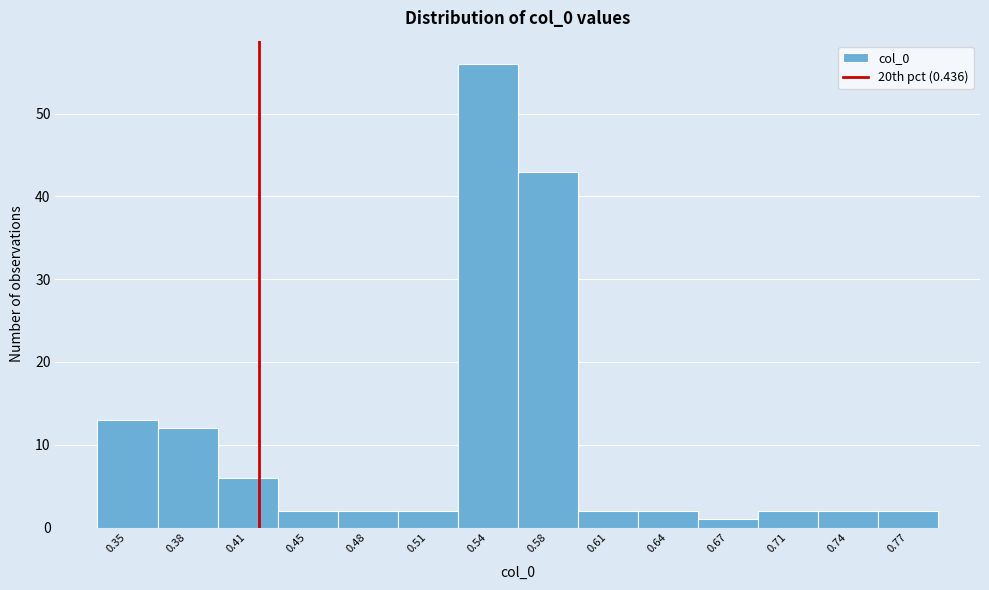

Reading right to left, list all the values displayed in this chart.

0.77=2	0.74=2	0.71=2	0.67=1	0.64=2	0.61=2	0.58=43	0.54=56	0.51=2	0.48=2	0.45=2	0.41=6	0.38=12	0.35=13